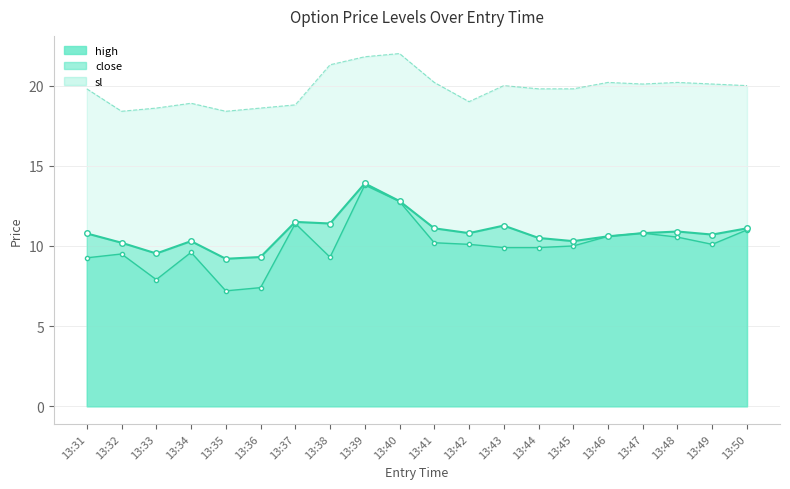

Reading left to right, what are all the values shown in this chart?

high: 10.8	10.2	9.5	10.3	9.2	9.3	11.5	11.4	13.9	12.8	11.1	10.8	11.3	10.5	10.3	10.6	10.8	10.9	10.7	11.1
sl: 19.8	18.4	18.6	18.9	18.4	18.6	18.8	21.3	21.8	22.0	20.2	19.0	20.0	19.8	19.8	20.2	20.1	20.2	20.1	20.0
close: 9.3	9.5	7.9	9.6	7.2	7.4	11.4	9.3	13.8	12.8	10.2	10.1	9.9	9.9	10.0	10.6	10.8	10.6	10.1	11.0